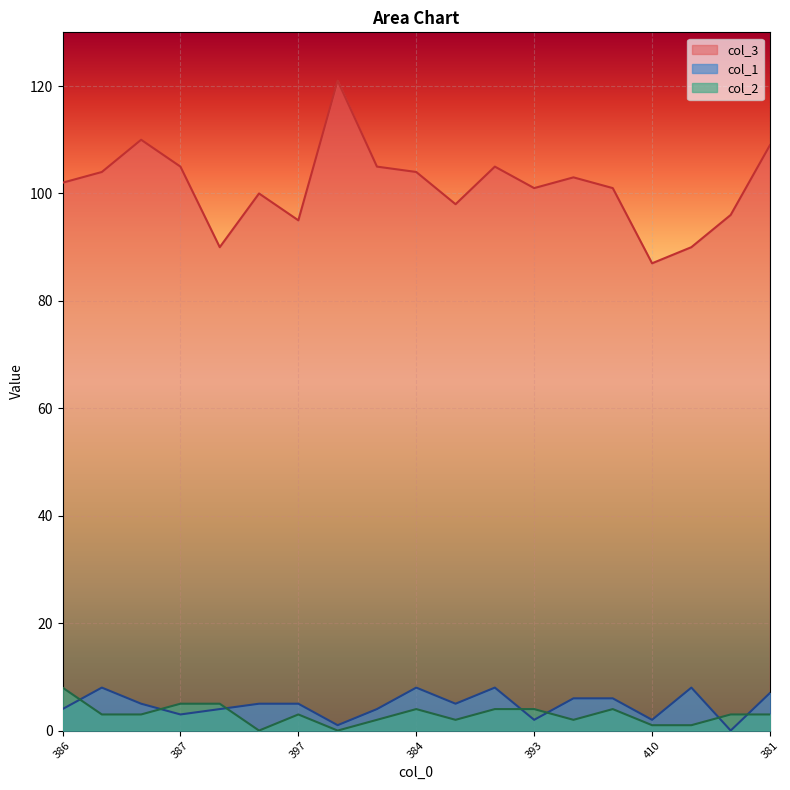

Reading right to left, transcribe all the data shown in this chart.

col_3: 381=109	401=96	401=90	410=87	389=101	389=103	393=101	383=105	395=98	384=104	389=105	378=121	397=95	395=100	401=90	387=105	382=110	385=104	386=102
col_1: 381=7	401=0	401=8	410=2	389=6	389=6	393=2	383=8	395=5	384=8	389=4	378=1	397=5	395=5	401=4	387=3	382=5	385=8	386=4
col_2: 381=3	401=3	401=1	410=1	389=4	389=2	393=4	383=4	395=2	384=4	389=2	378=0	397=3	395=0	401=5	387=5	382=3	385=3	386=8